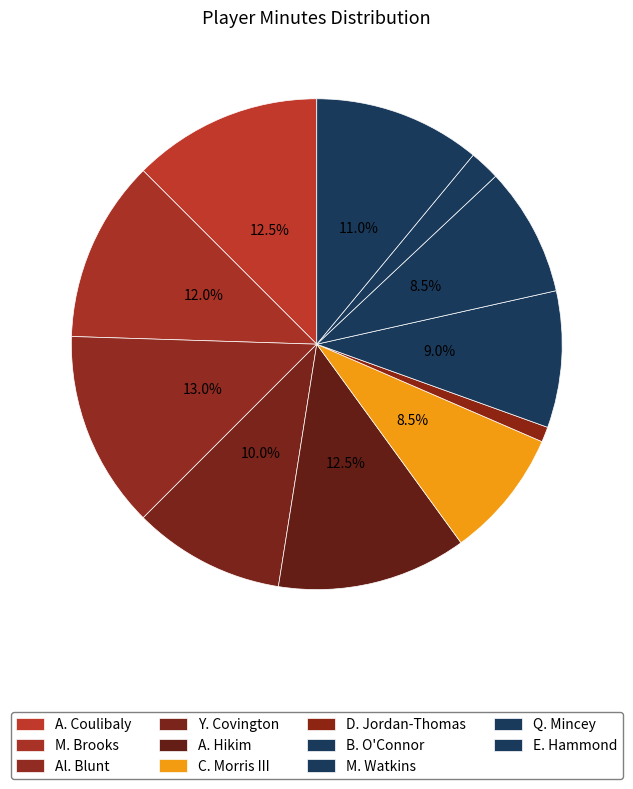

How many slices are in this pie chart?

11